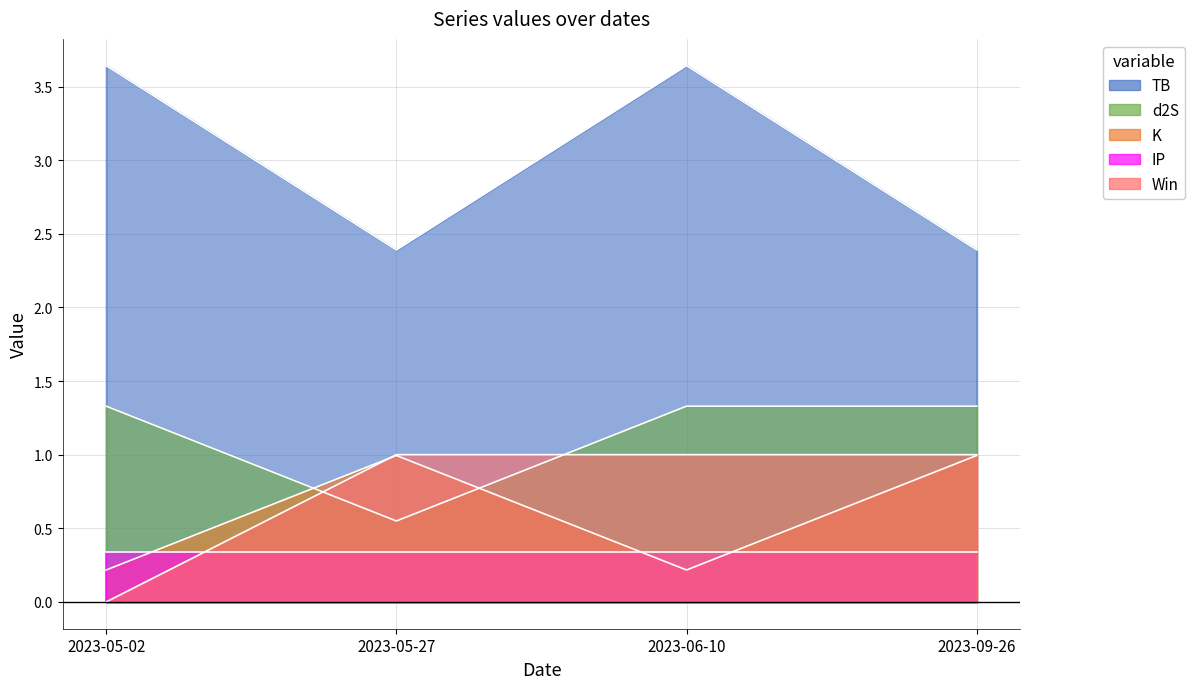

Is the value of Win at 2023-05-02 greater than the value of TB at 2023-06-10?

No